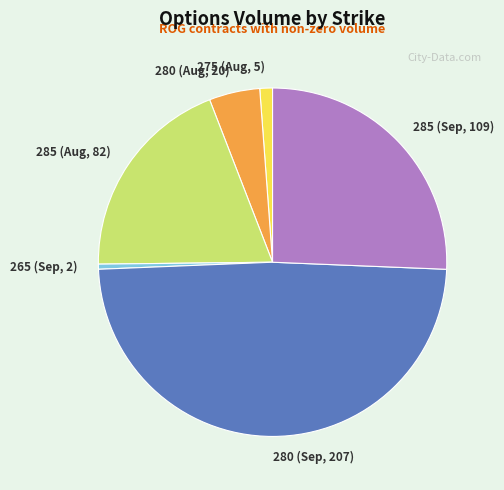

Rank the categories by value from highest to lowest.

280 (Sep, 207), 285 (Sep, 109), 285 (Aug, 82), 280 (Aug, 20), 275 (Aug, 5), 265 (Sep, 2)